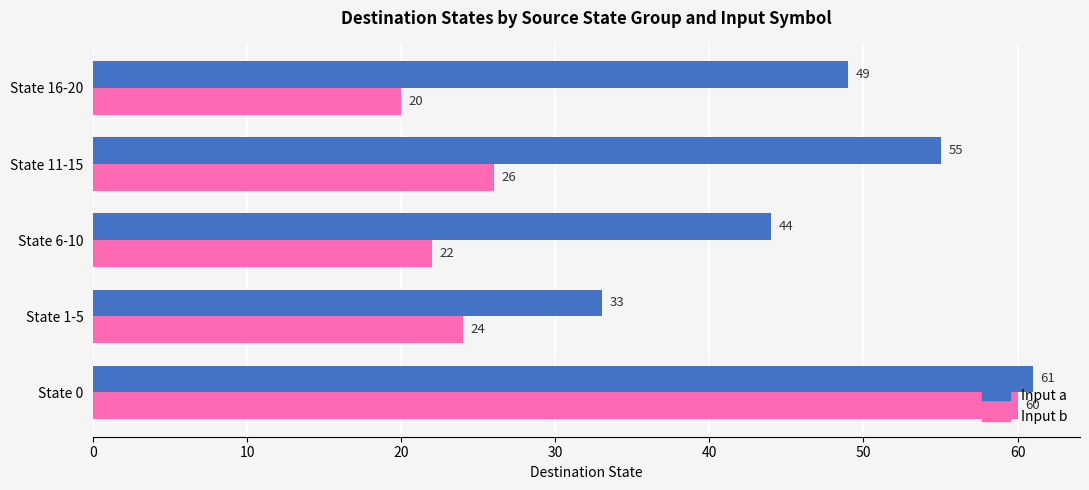

What is the difference between the highest and lowest values at State 16-20?

29